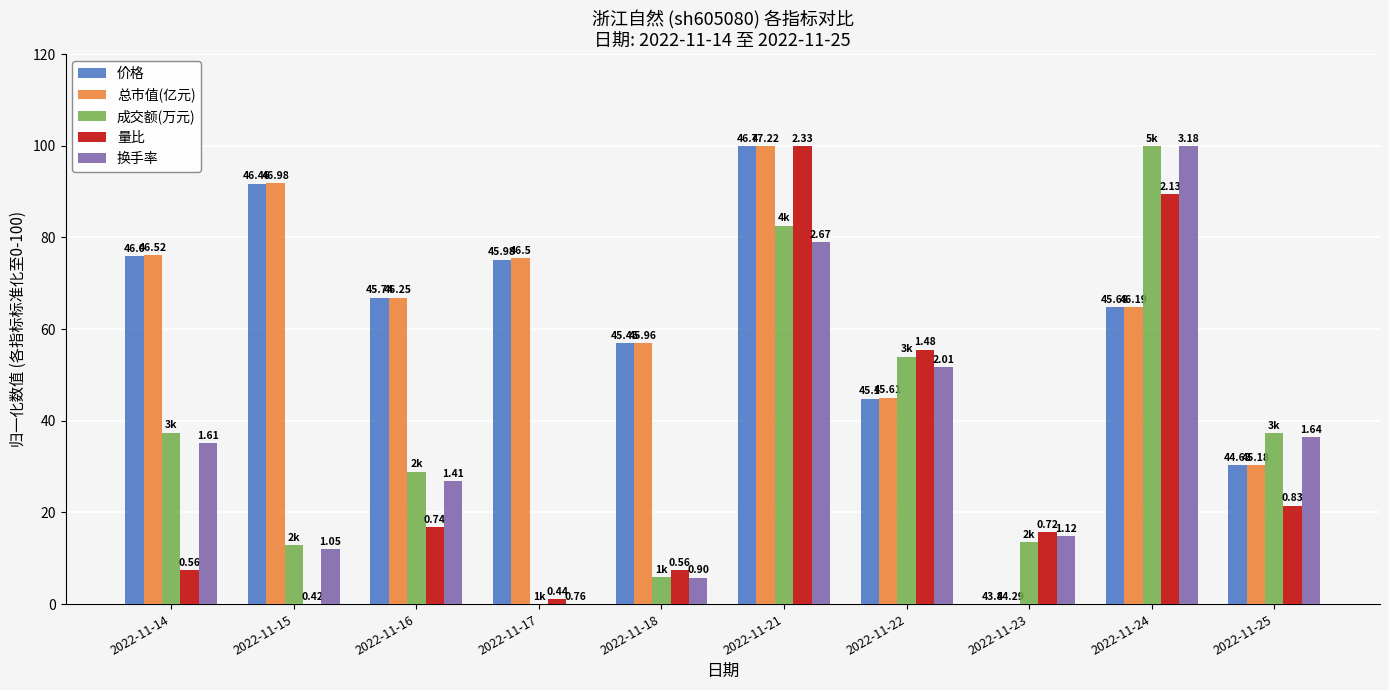

How many groups of bars are there?

10